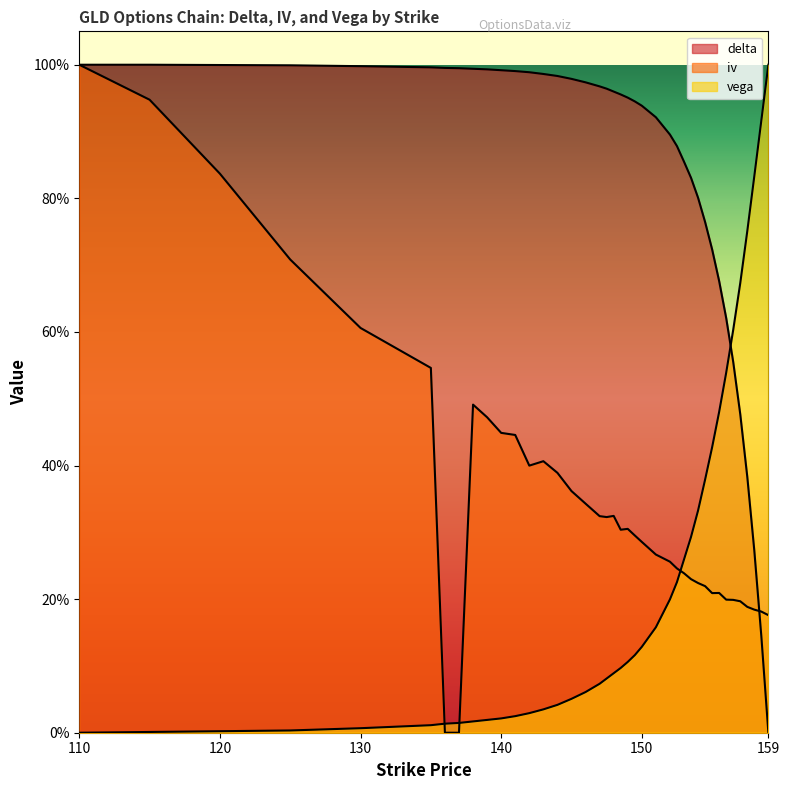

At which label does iv reach its peak?

110